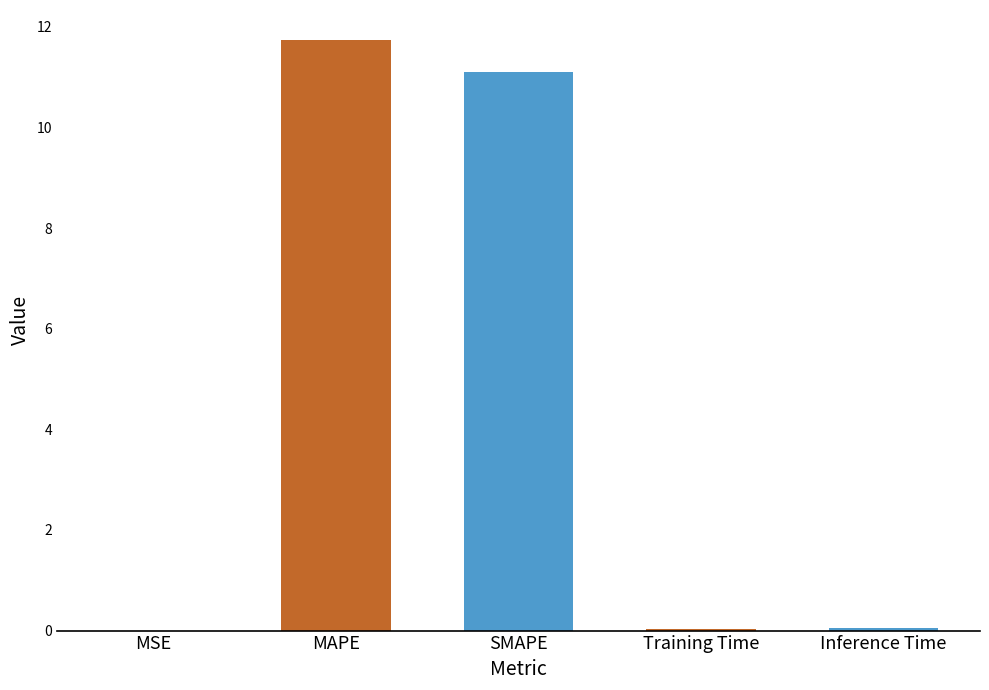

What is the average value?

4.6